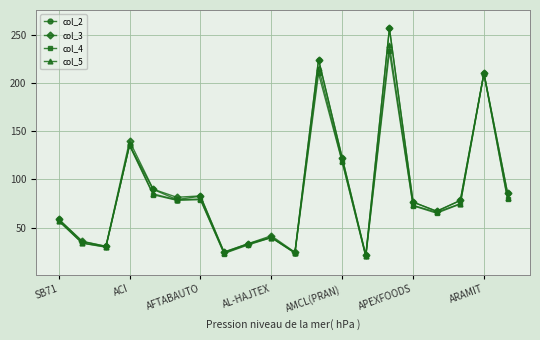

At how many categories does at least one series exceed 216?

2